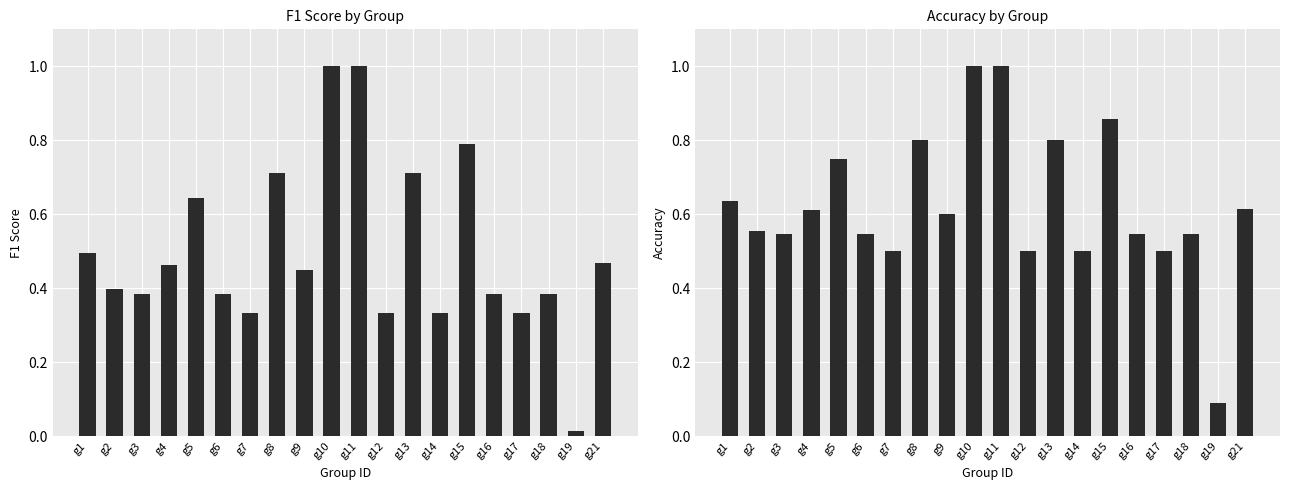

Which series has the largest total across all categories?

accuracy